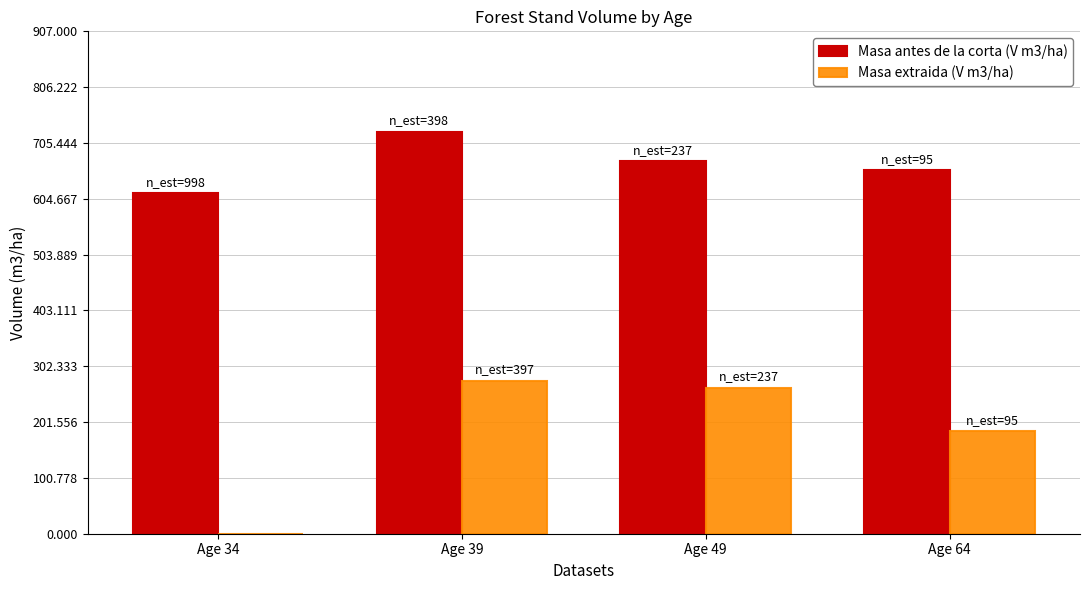

Where does the Masa extraida (V m3/ha) series first go above 263?

Age 39